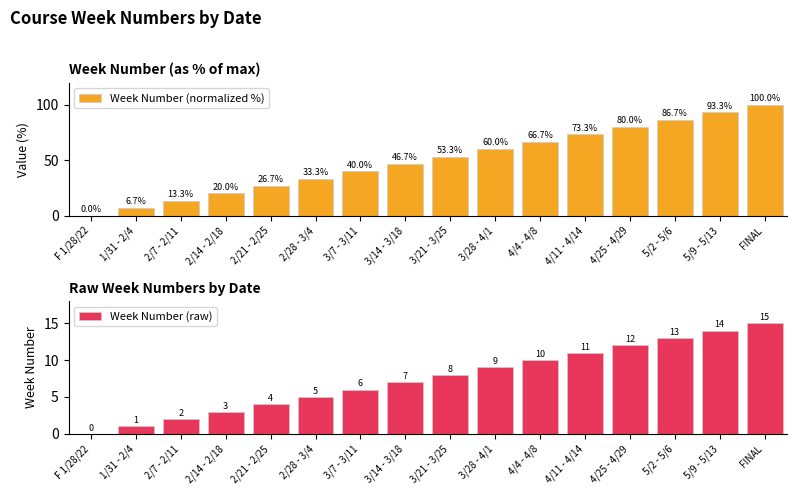

How many groups of bars are there?

16